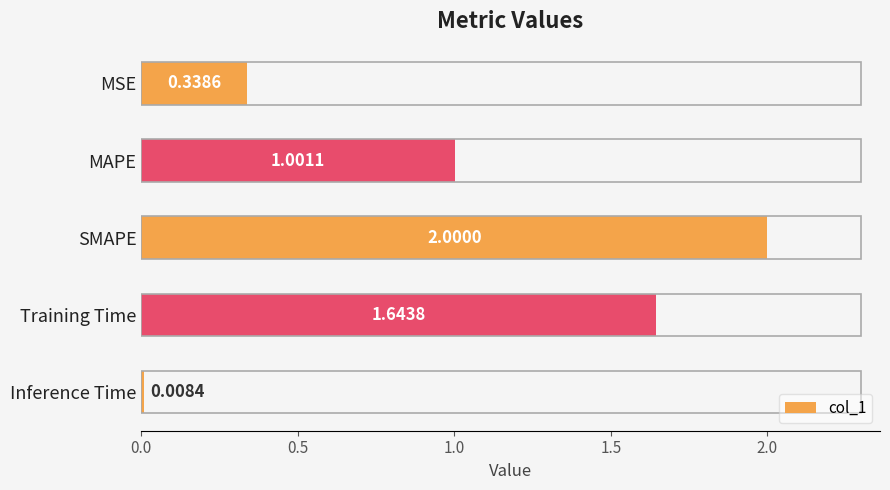

What is the difference between the values at Inference Time and SMAPE?

2.0